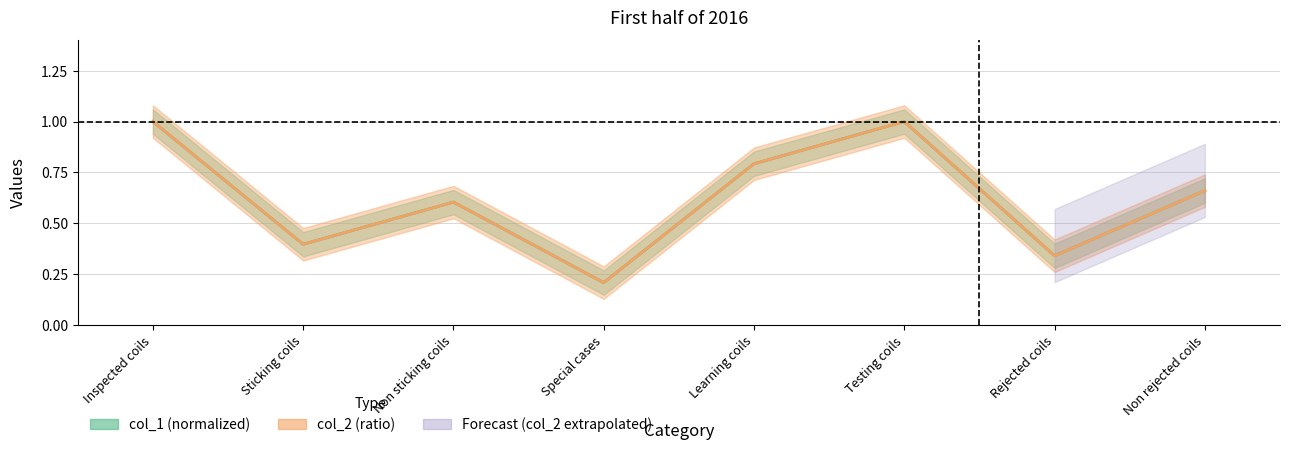

Is it true that col_1 equals 0.4 at Non rejected coils?

False